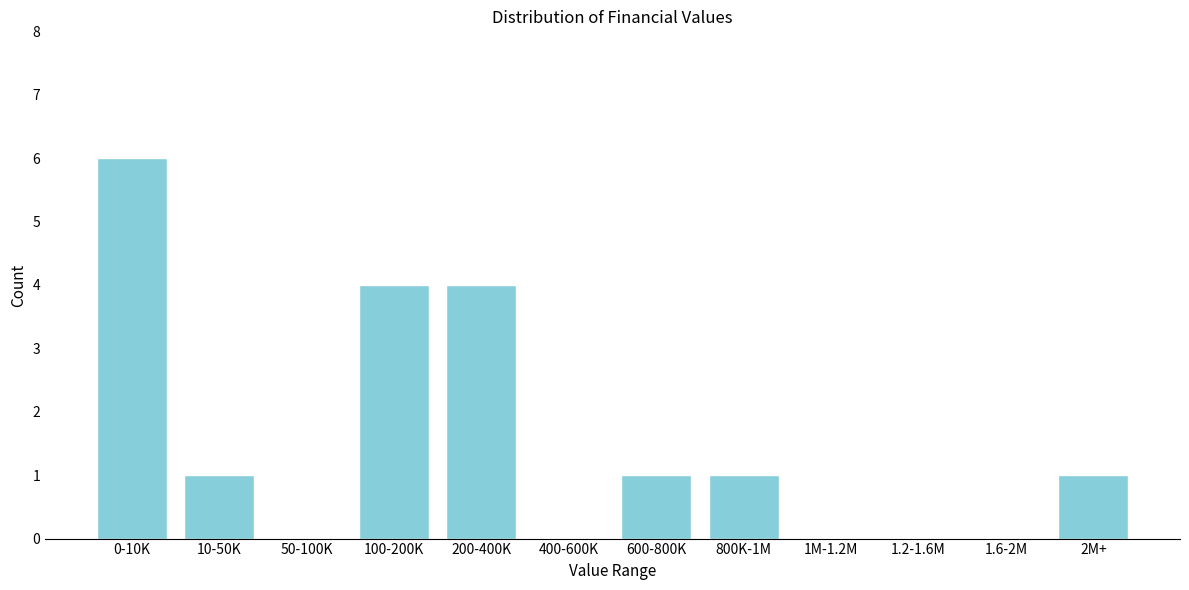

Reading right to left, transcribe all the data shown in this chart.

2M+=1	1.6-2M=0	1.2-1.6M=0	1M-1.2M=0	800K-1M=1	600-800K=1	400-600K=0	200-400K=4	100-200K=4	50-100K=0	10-50K=1	0-10K=6